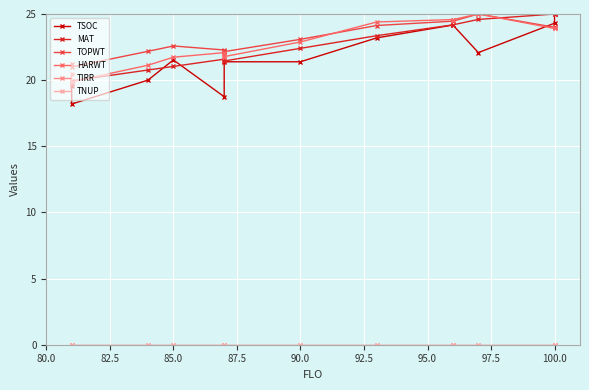

How many lines are shown in the chart?

6